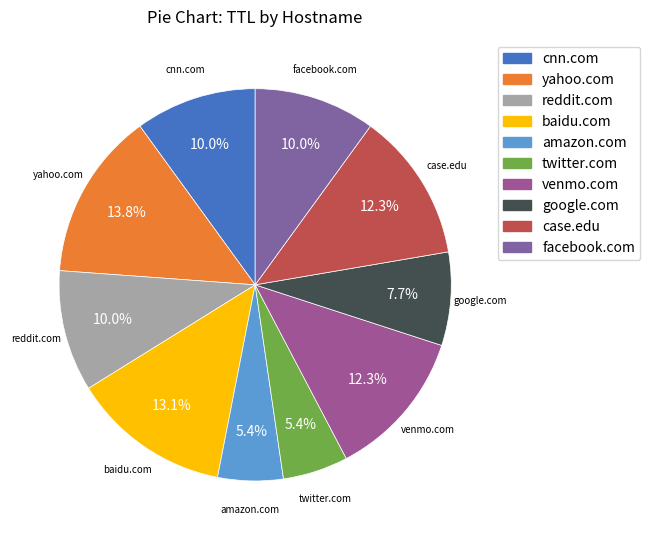

True or false: case.edu accounts for 2% of the total.

False